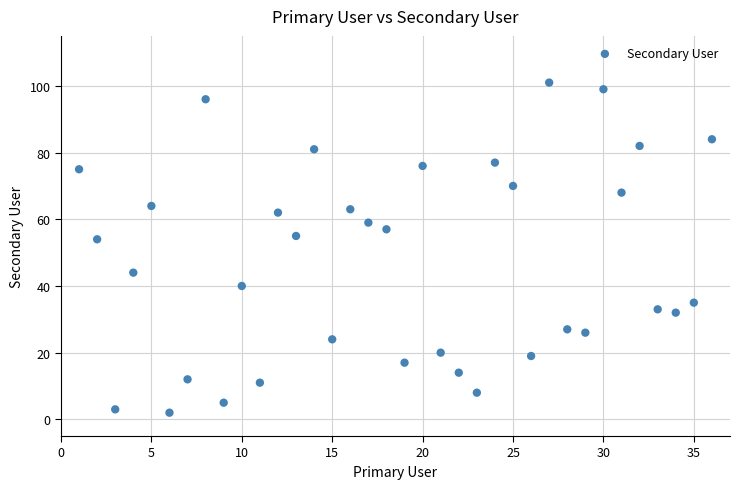

What is the range of X values (max minus min)?

35